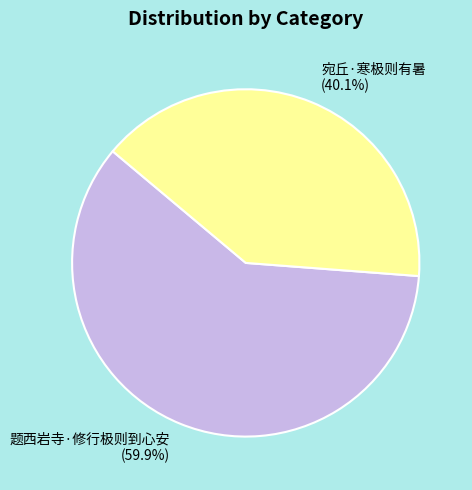

The 宛丘·寒极则有暑 slice represents 47% of the pie. True or false?

False